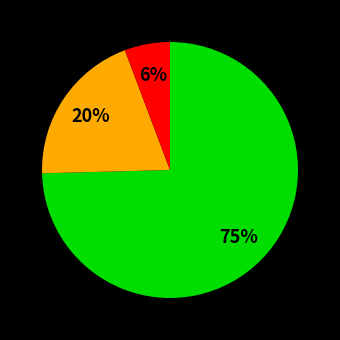

To the nearest percent, what is the average slice percentage?

33%